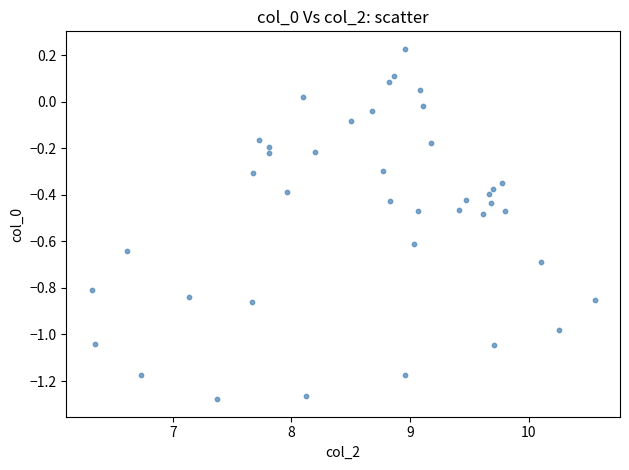

What is the range of Y values (max minus min)?

1.5